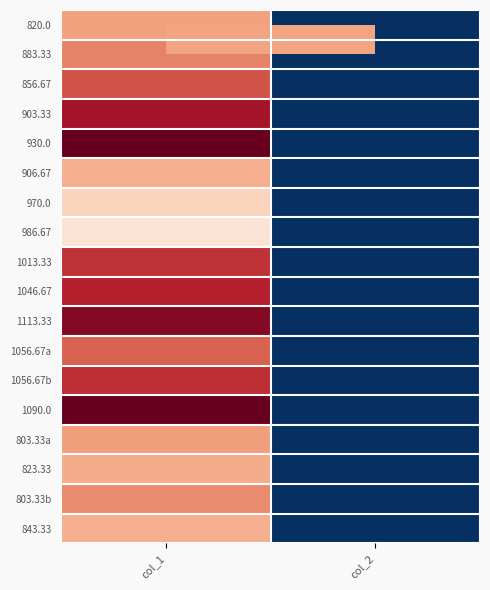

Reading left to right, extract all data points from this chart.

820.0: col_1=644.6	col_2=2.0
883.33: col_1=685.1	col_2=2.0
856.67: col_1=745.9	col_2=2.0
903.33: col_1=837.0	col_2=2.0
930.0: col_1=914.6	col_2=2.0
906.67: col_1=624.4	col_2=2.0
970.0: col_1=560.2	col_2=2.0
986.67: col_1=519.8	col_2=2.0
1013.33: col_1=789.8	col_2=2.0
1046.67: col_1=813.4	col_2=2.0
1113.33: col_1=877.5	col_2=2.0
1056.67a: col_1=729.0	col_2=2.0
1056.67b: col_1=796.5	col_2=2.0
1090.0: col_1=911.2	col_2=2.0
803.33a: col_1=648.0	col_2=2.0
823.33: col_1=627.8	col_2=2.0
803.33b: col_1=675.0	col_2=2.0
843.33: col_1=624.4	col_2=2.0